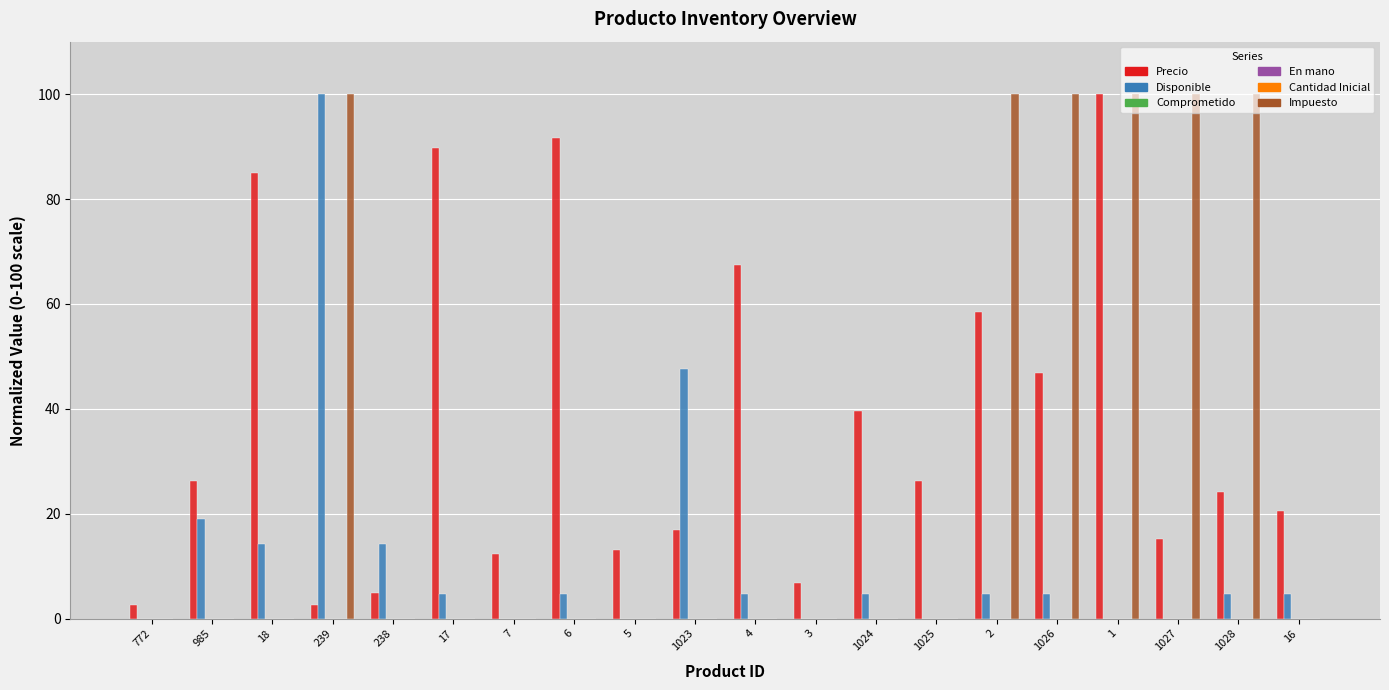

Reading left to right, list all the values displayed in this chart.

Precio: 2.6	26.2	84.9	2.5	4.9	89.8	12.3	91.7	13.1	16.8	67.4	6.7	39.7	26.2	58.5	46.9	100.0	15.1	24.2	20.6
Disponible: 0.0	19.0	14.3	100.0	14.3	4.8	0.0	4.8	0.0	47.6	4.8	0.0	4.8	0.0	4.8	4.8	0.0	0.0	4.8	4.8
Comprometido: 0.0	0.0	0.0	0.0	0.0	0.0	0.0	0.0	0.0	0.0	0.0	0.0	0.0	0.0	0.0	0.0	0.0	0.0	0.0	0.0
En mano: 0.0	0.0	0.0	0.0	0.0	0.0	0.0	0.0	0.0	0.0	0.0	0.0	0.0	0.0	0.0	0.0	0.0	0.0	0.0	0.0
Cantidad Inicial: 0.0	0.0	0.0	0.0	0.0	0.0	0.0	0.0	0.0	0.0	0.0	0.0	0.0	0.0	0.0	0.0	0.0	0.0	0.0	0.0
Impuesto: 0.0	0.0	0.0	100.0	0.0	0.0	0.0	0.0	0.0	0.0	0.0	0.0	0.0	0.0	100.0	100.0	100.0	100.0	100.0	0.0